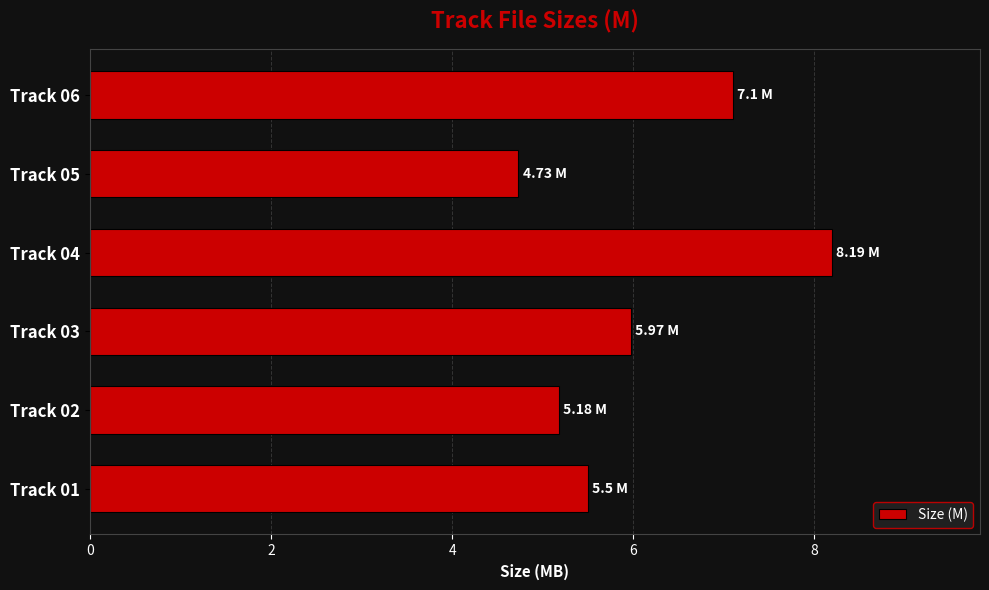

What is the difference between the maximum and minimum values?

3.5